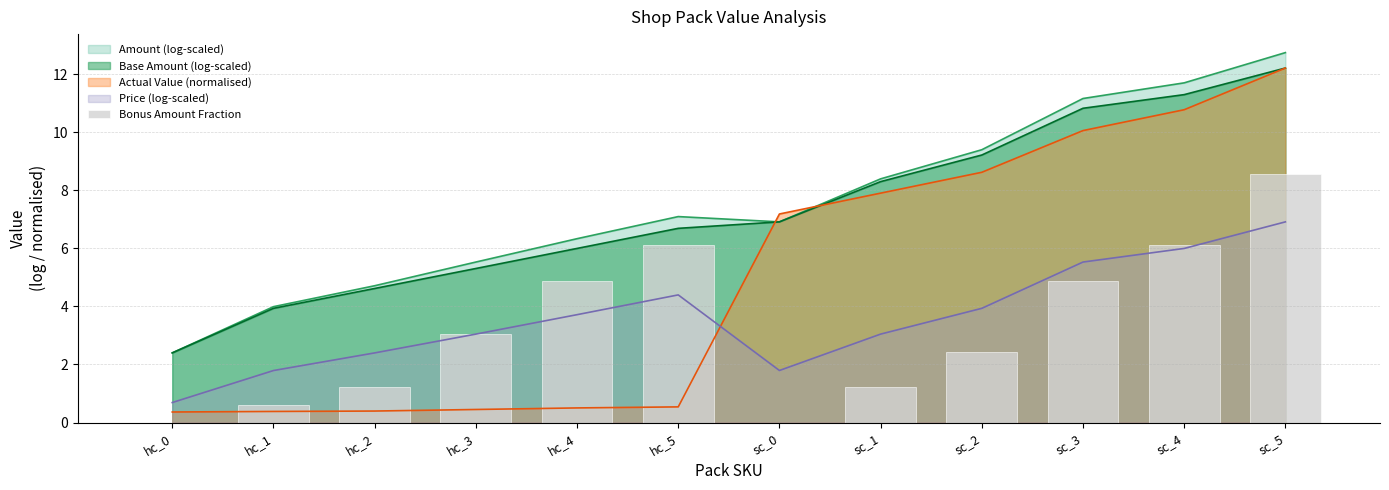

Which category has the highest value in the Base Amount (log-scaled) series?

sc_5